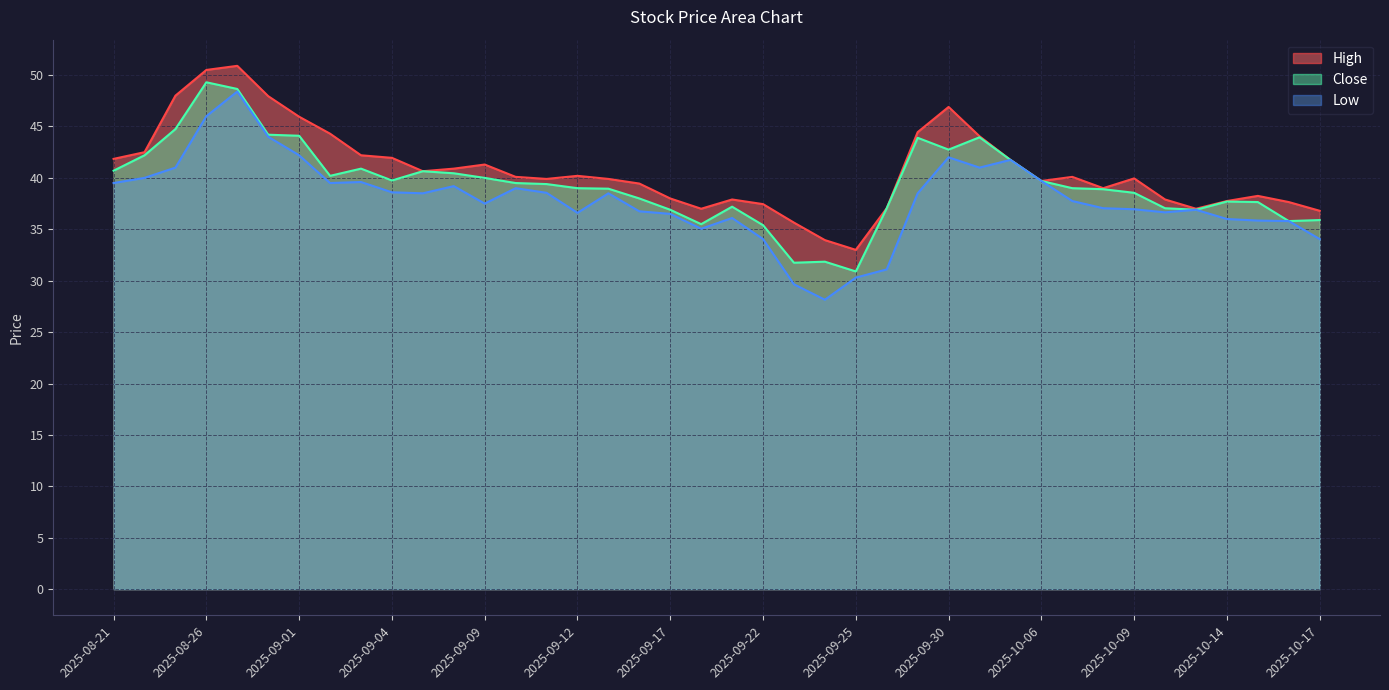

At which label does Close reach its peak?

2025-08-26